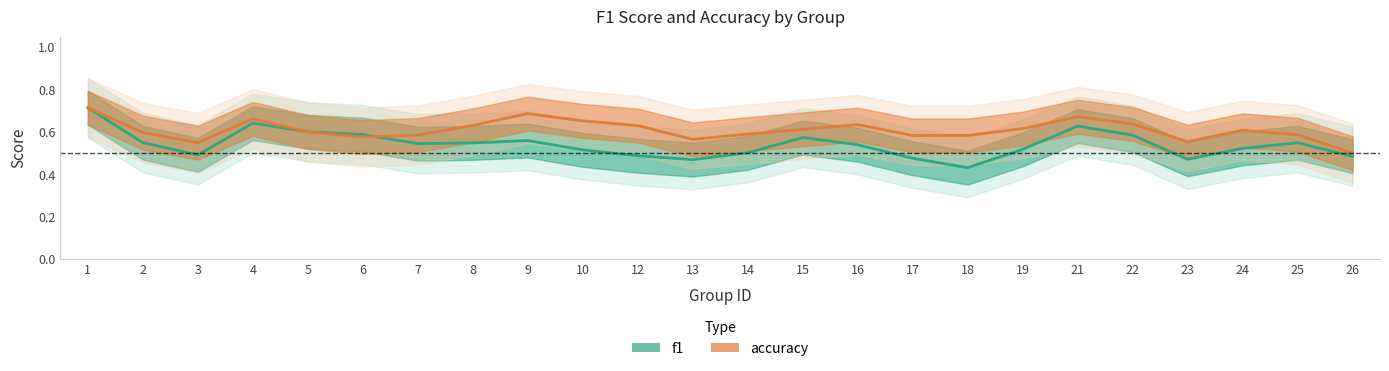

Rank the series by their maximum value, from lowest to highest.

f1, accuracy